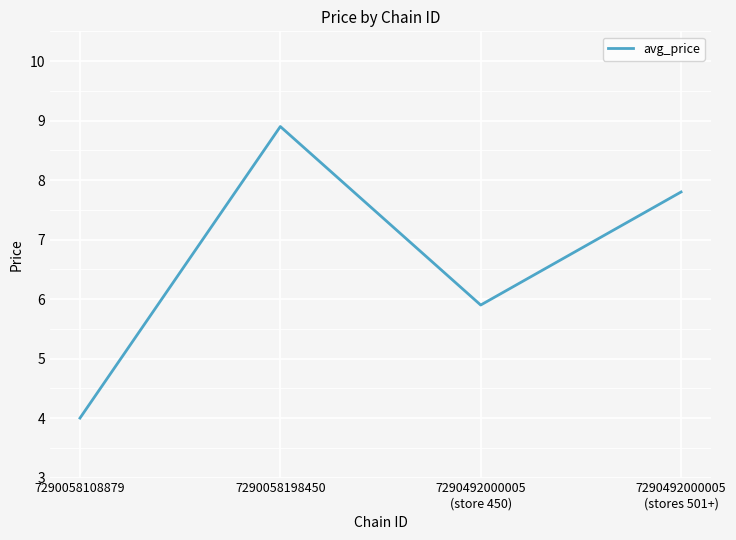

Which label corresponds to the smallest value in the chart?

7290058108879